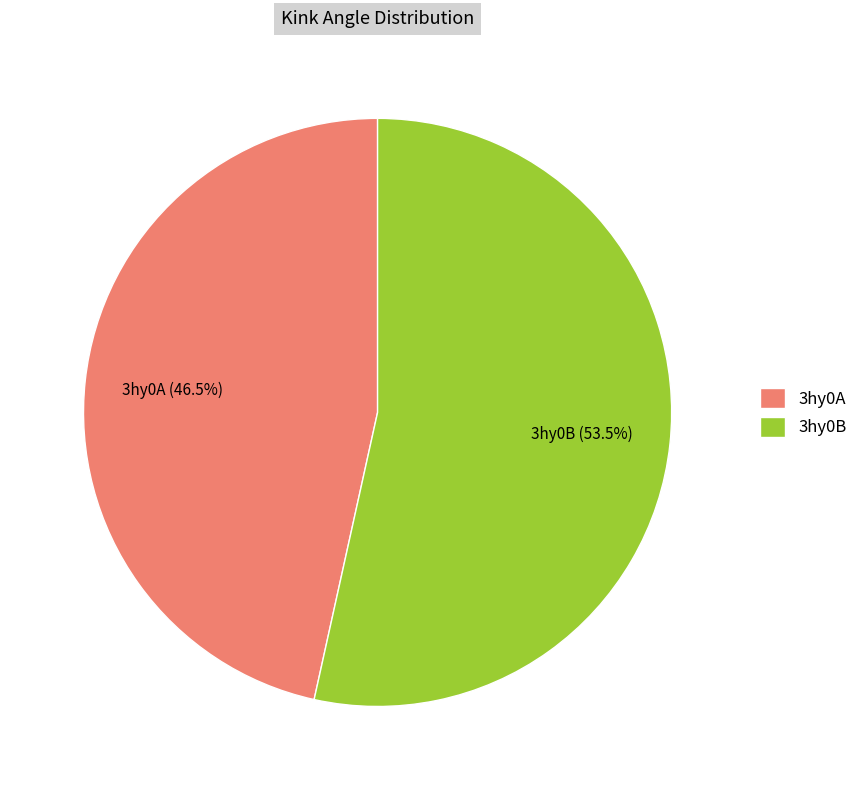

Rank the categories by value from lowest to highest.

3hy0A, 3hy0B